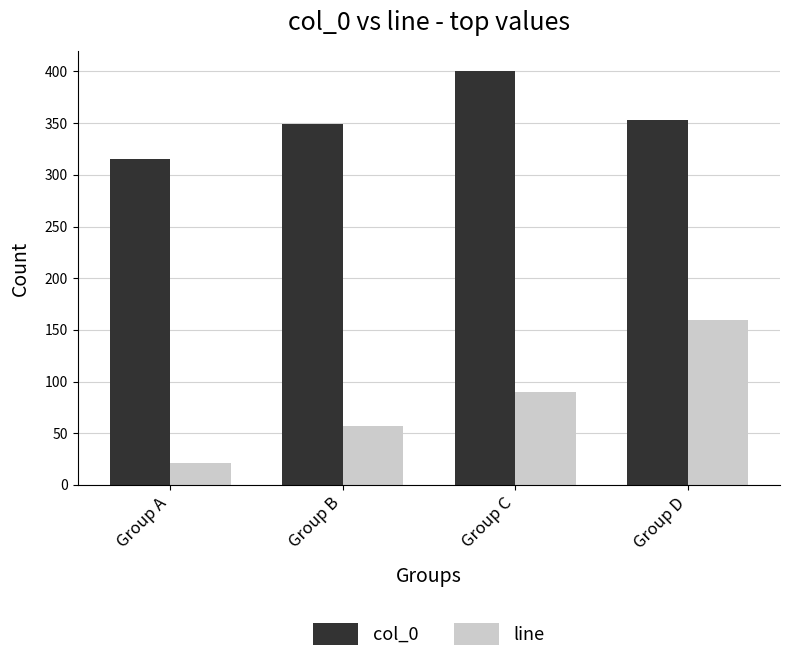

The col_0 series shows 632 at Group C. True or false?

False